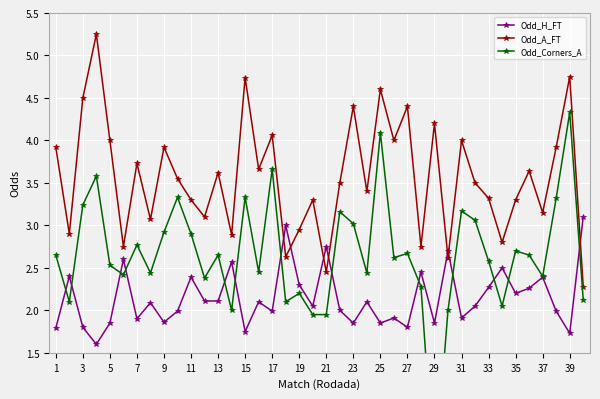

What is the minimum value for Odd_H_FT?

1.6